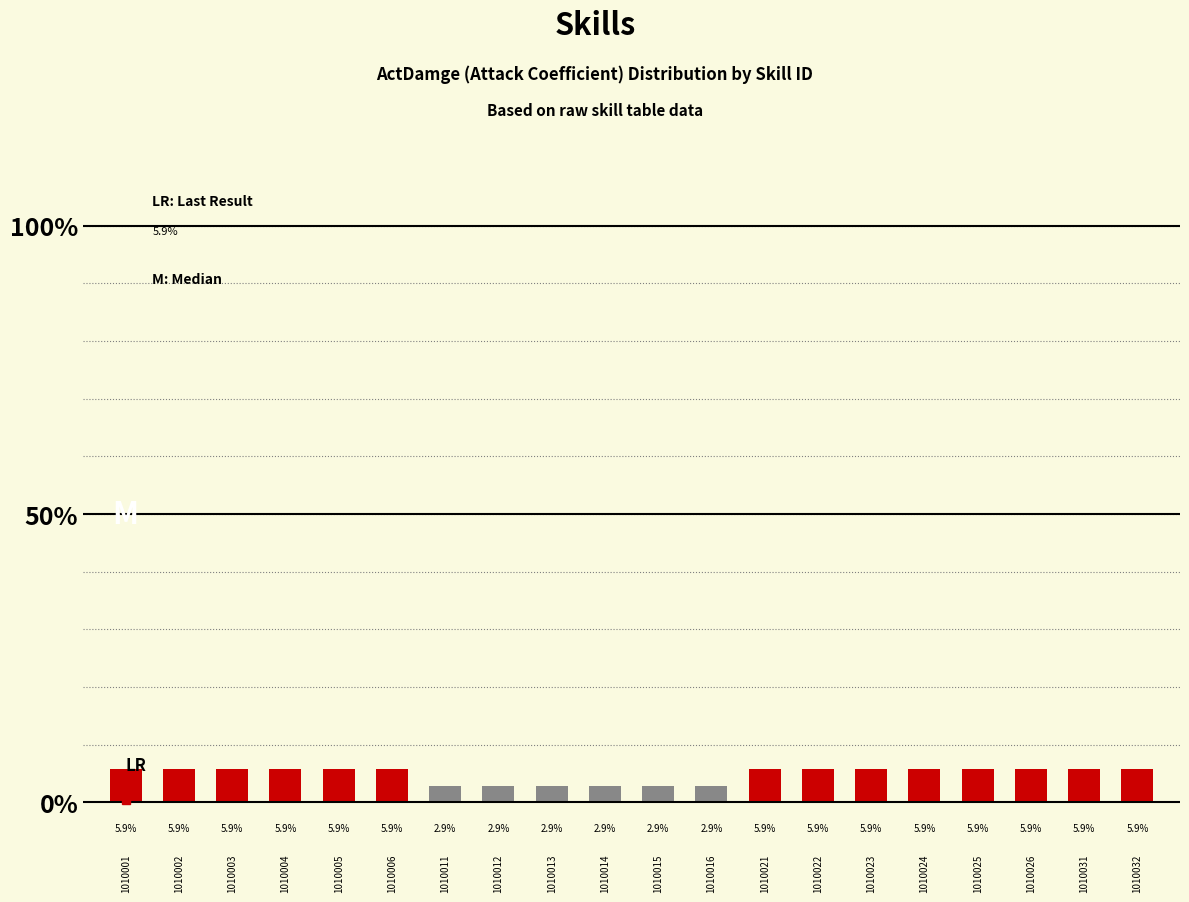

What is the sum of the values at 1010022 and 1010032?

11.8